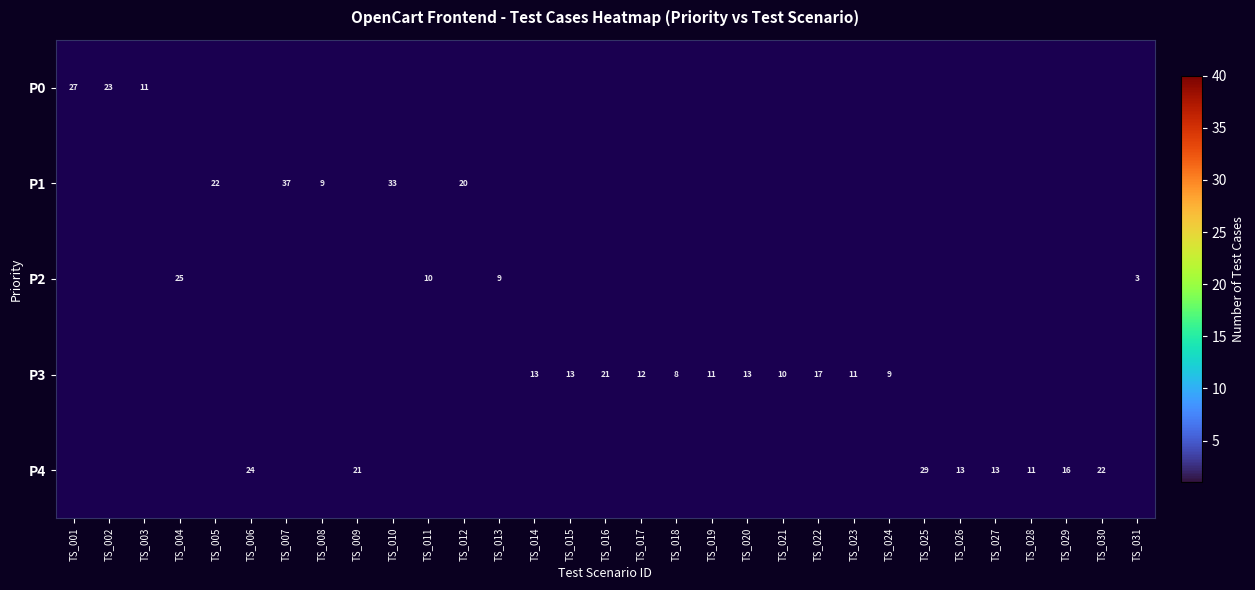

Is it true that P1 equals 14 at TS_005?

False